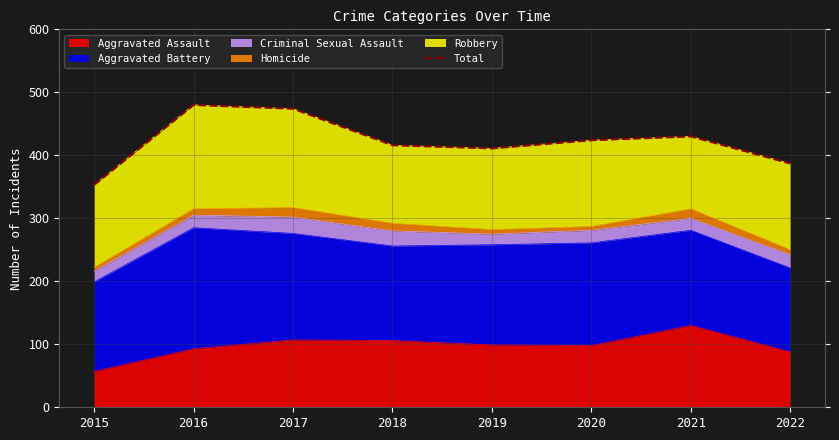

At which label does the data first exceed 424?

2016